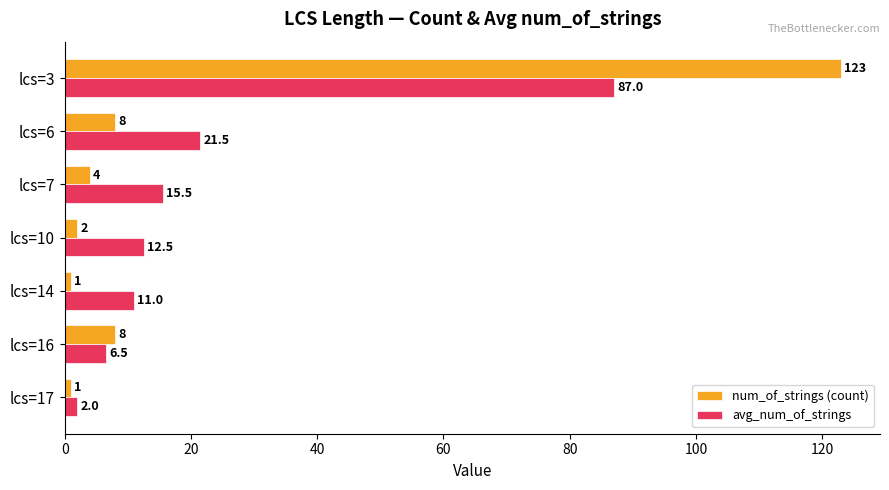

What is the difference between the maximum and minimum values in the num_of_strings (count) series?

122.0